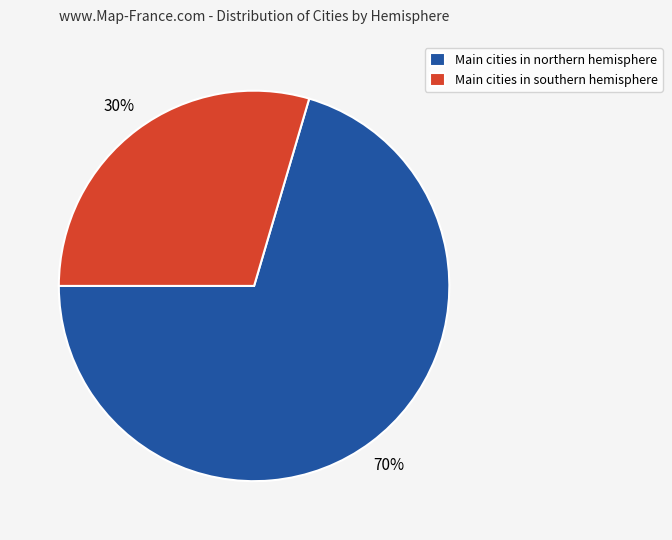

Which has a higher value, Main cities in southern hemisphere or Main cities in northern hemisphere?

Main cities in northern hemisphere